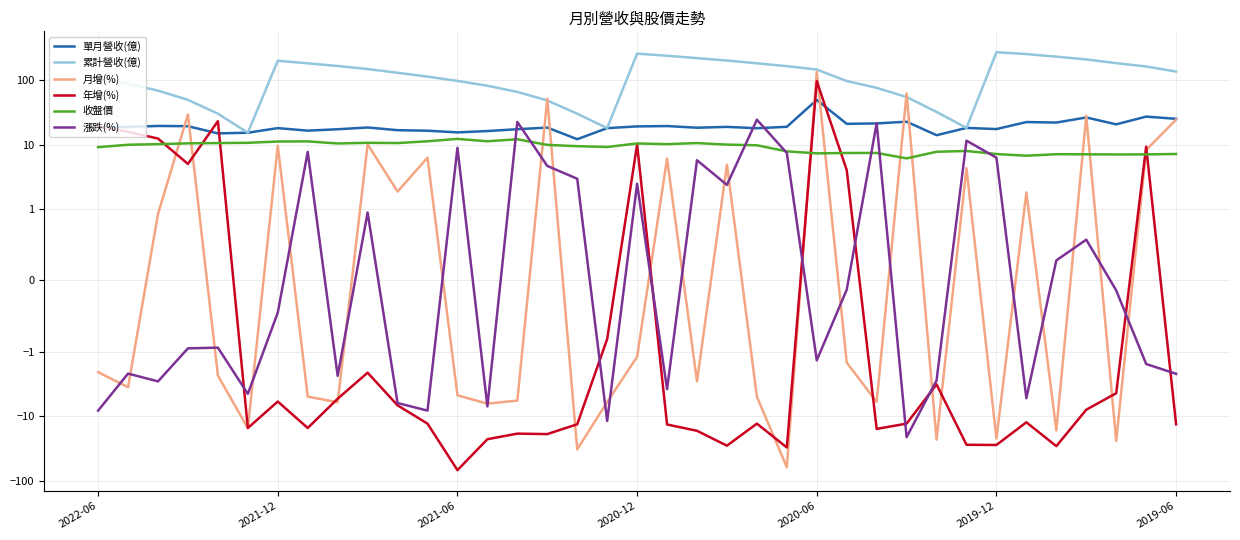

Is it true that 累計營收(億) equals 26.2 at 14?

False